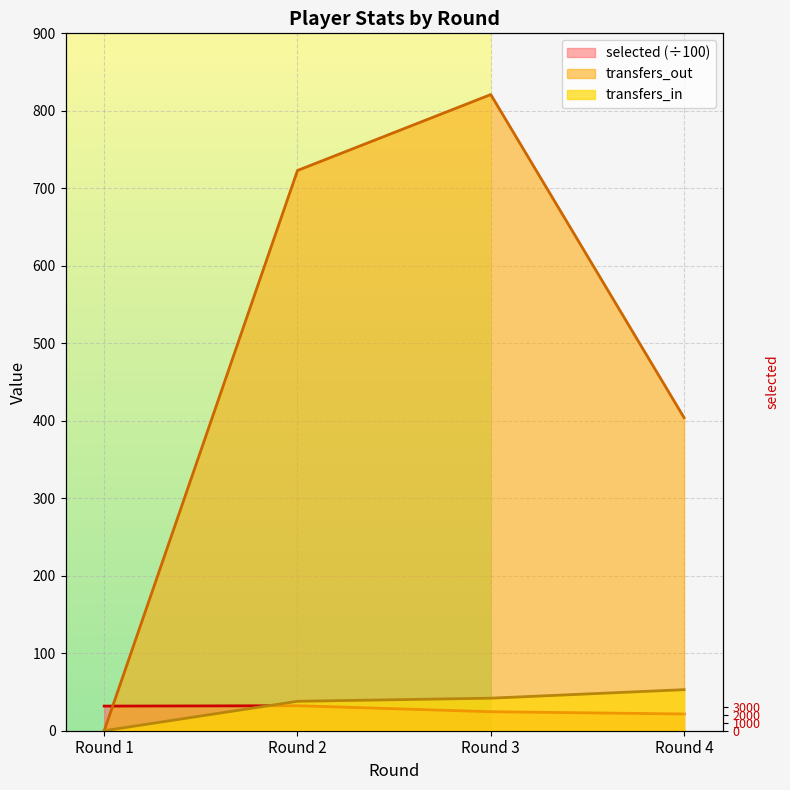

What is the average value of the selected series?

27.5